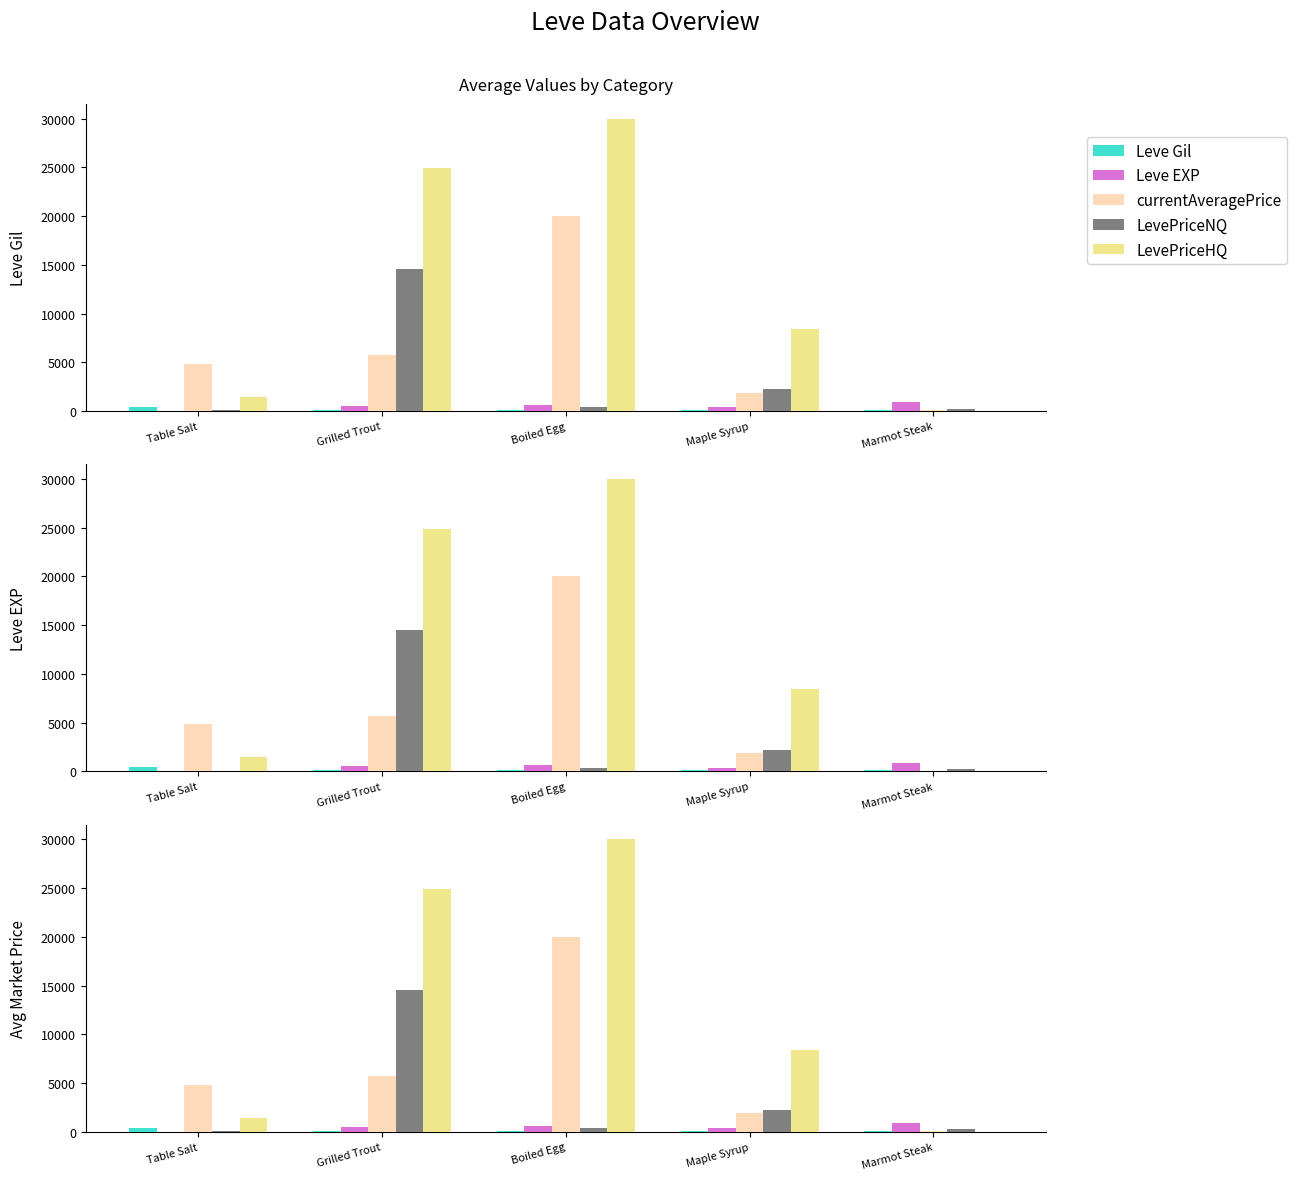

What is the approximate value of Leve EXP at Table Salt?

1